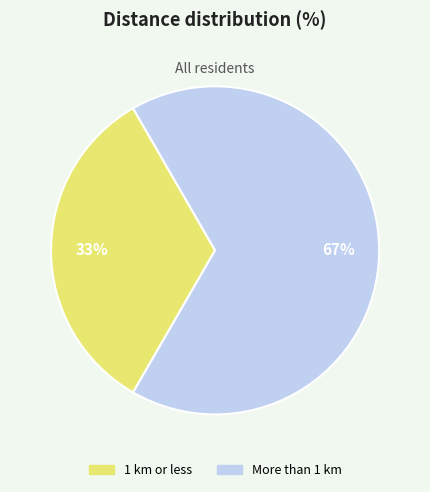

Does 1 km or less account for over 50% of the chart?

No